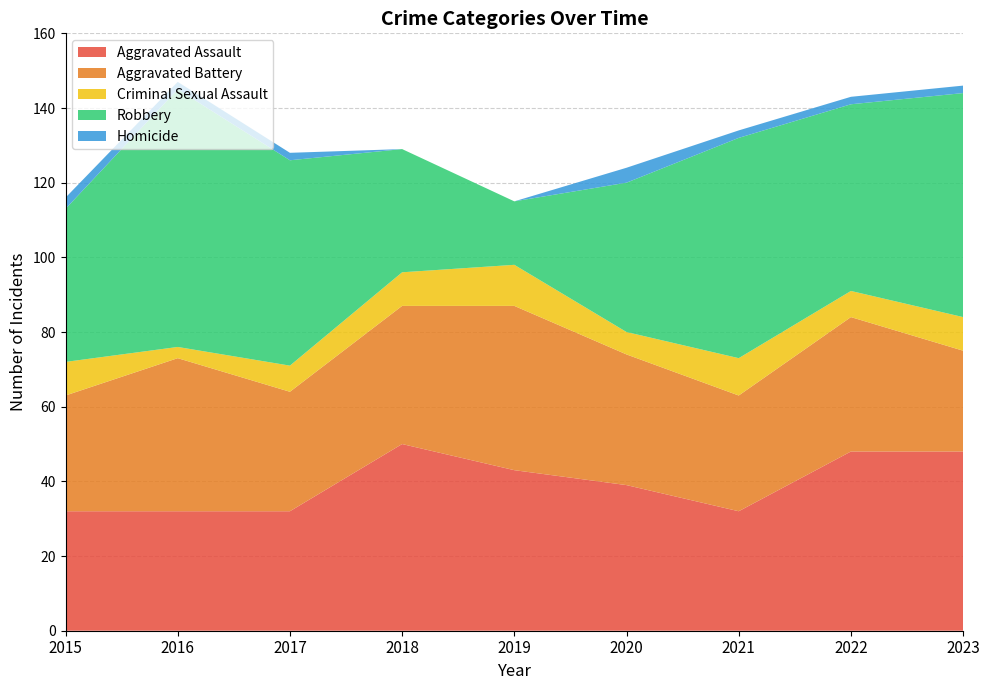

Reading right to left, extract all data points from this chart.

Aggravated Assault: 2023=48	2022=48	2021=32	2020=39	2019=43	2018=50	2017=32	2016=32	2015=32
Aggravated Battery: 2023=27	2022=36	2021=31	2020=35	2019=44	2018=37	2017=32	2016=41	2015=31
Criminal Sexual Assault: 2023=9	2022=7	2021=10	2020=6	2019=11	2018=9	2017=7	2016=3	2015=9
Robbery: 2023=60	2022=50	2021=59	2020=40	2019=17	2018=33	2017=55	2016=69	2015=41
Homicide: 2023=2	2022=2	2021=2	2020=4	2019=0	2018=0	2017=2	2016=2	2015=3